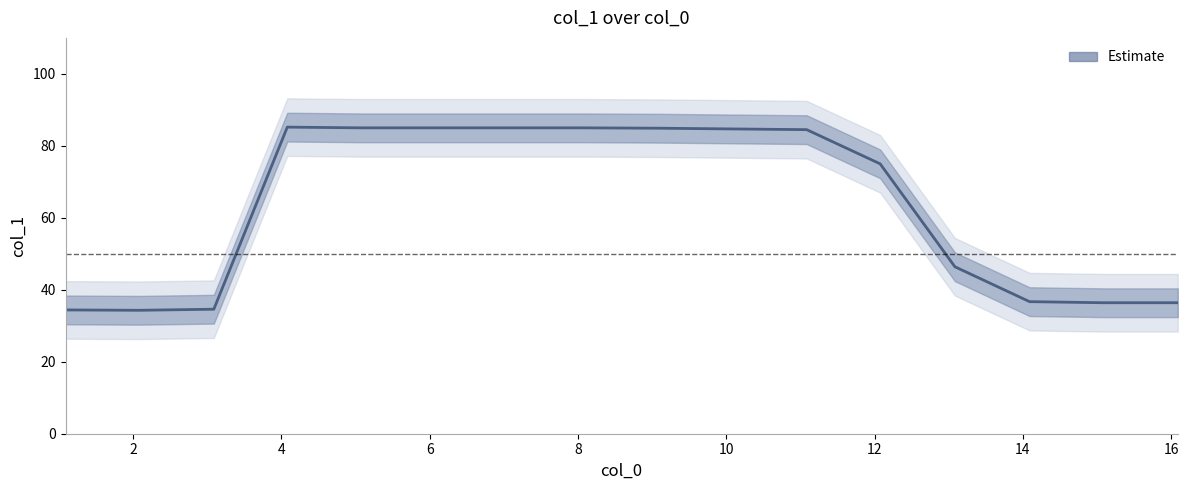

Read the value at 10.

84.5